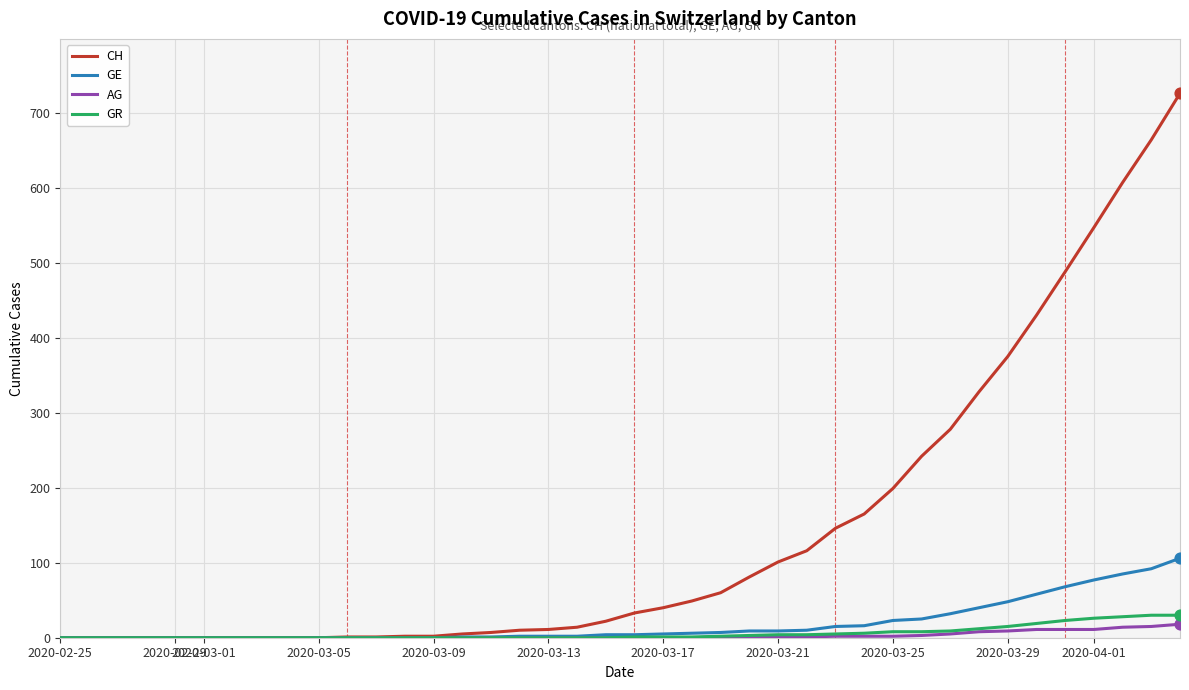

What are all the series names shown in the legend?

CH, GE, AG, GR